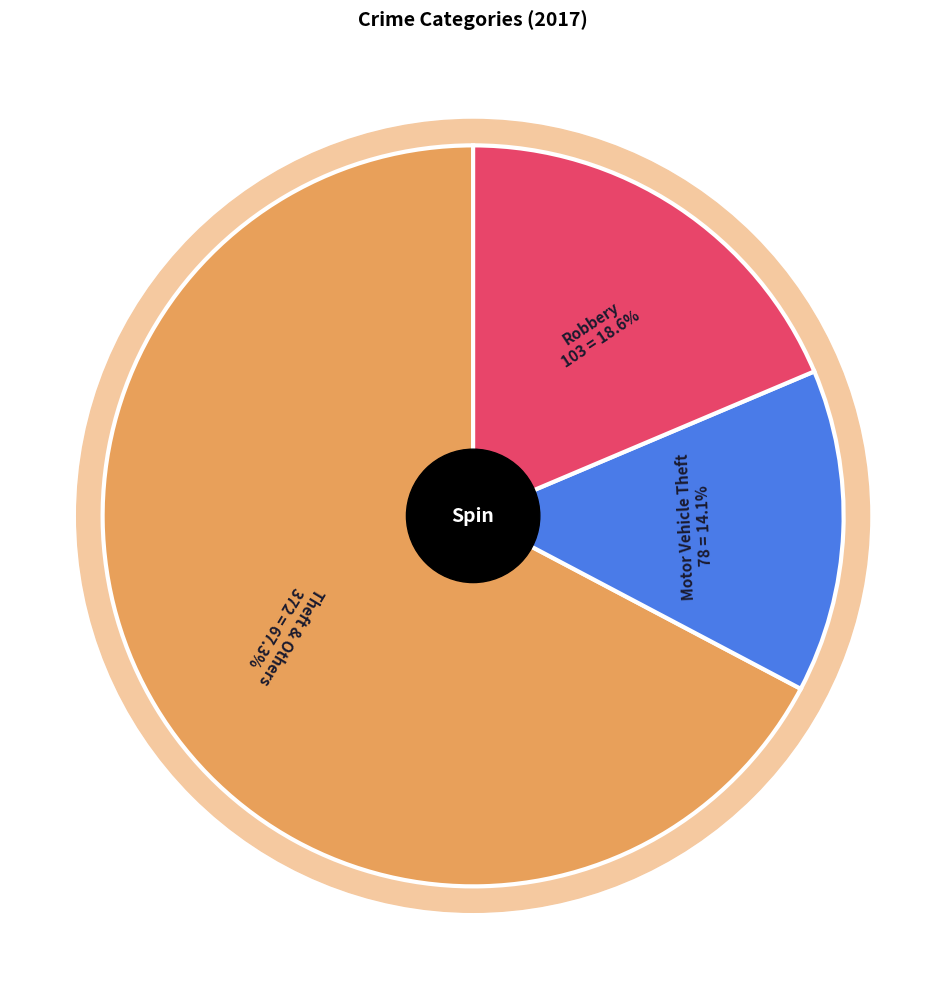

Is there a majority slice in this chart?

No